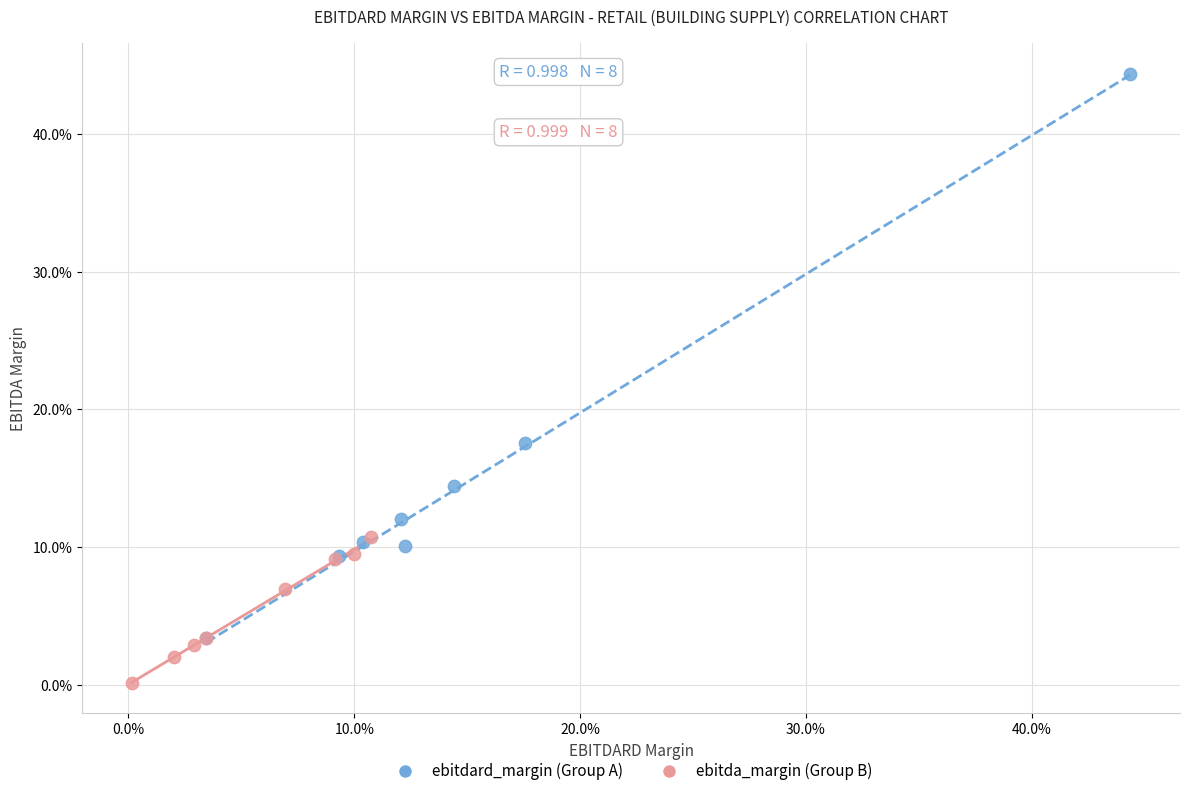

Which series contains the lowest Y value?

ebitda_margin (Group B)